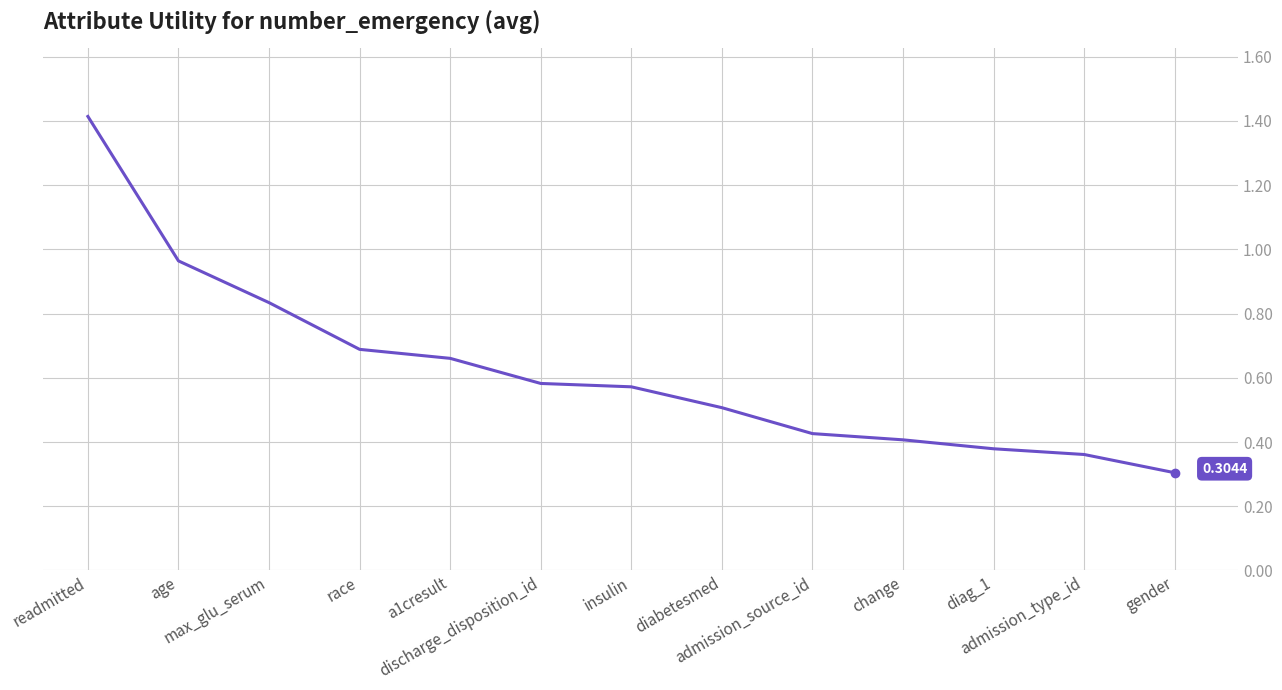

What is the difference between the maximum and minimum values?

1.1